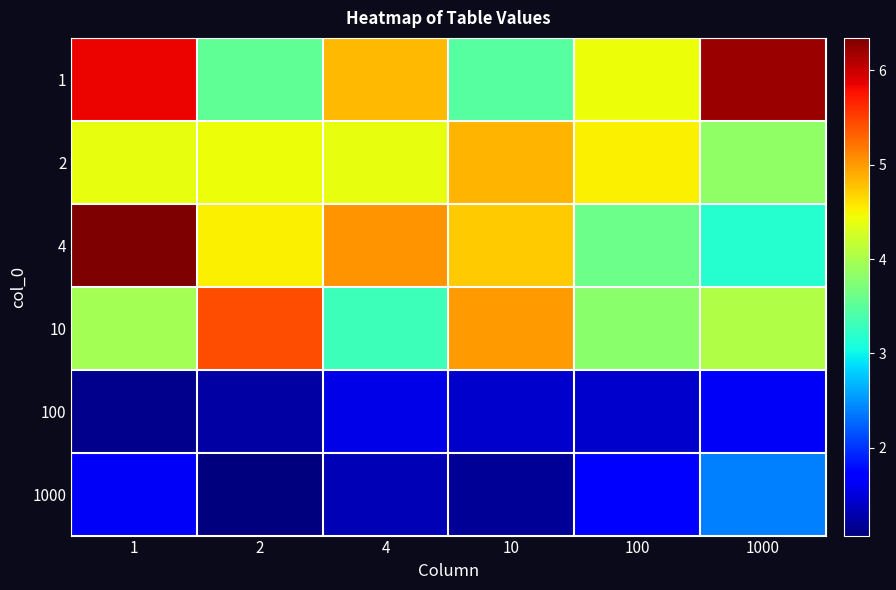

At which category is the sum across all series the highest?

1